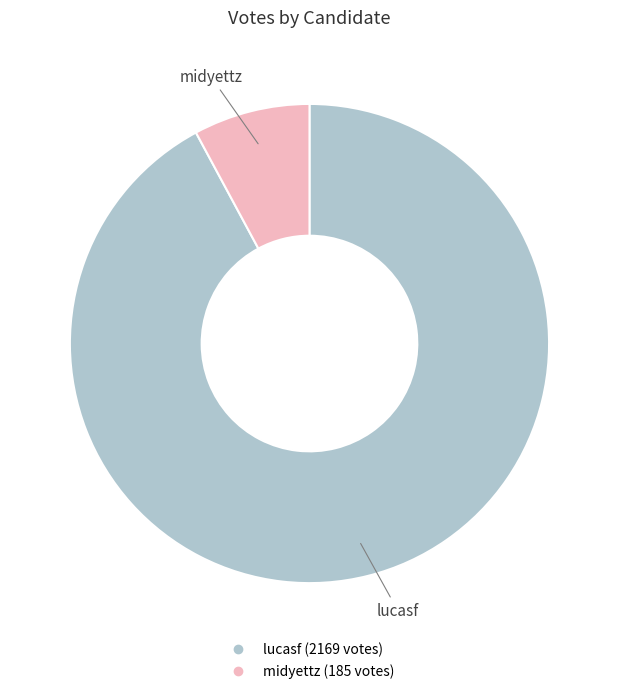

Which slice is the smallest?

midyettz